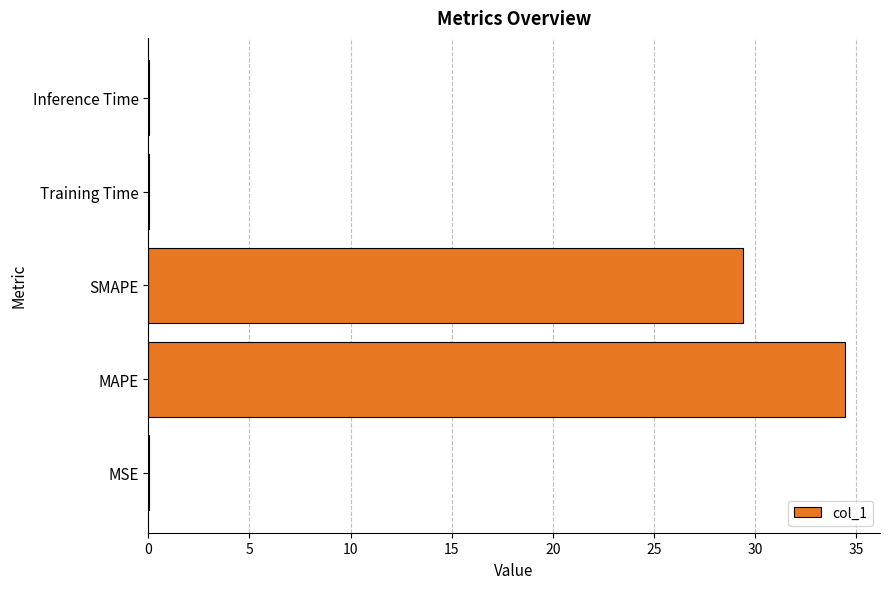

What is the average value?

12.8